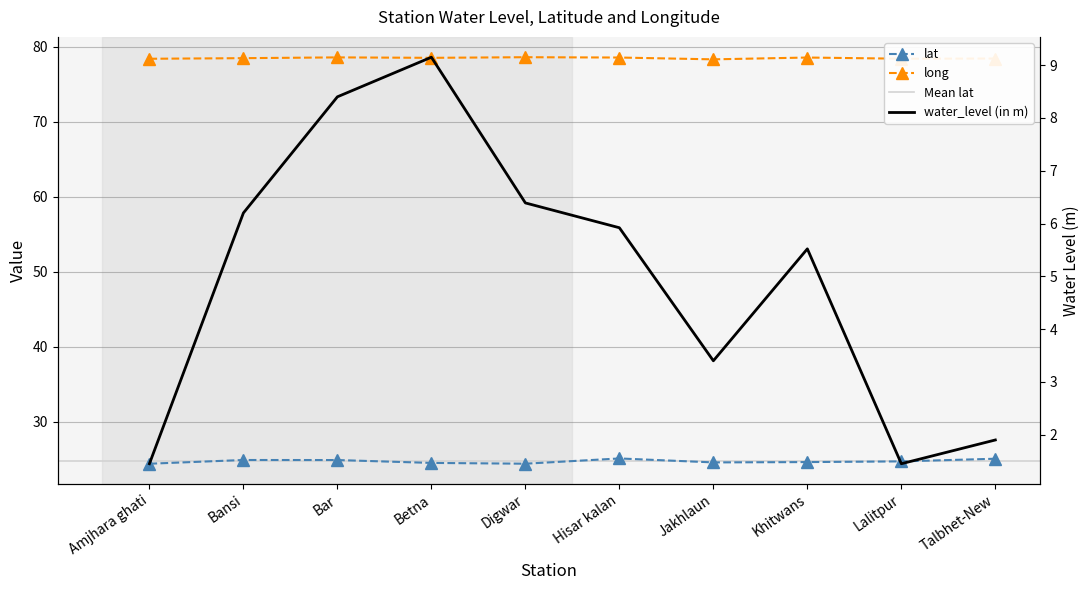

What is the value of the long point at the 5th from the left?

78.6